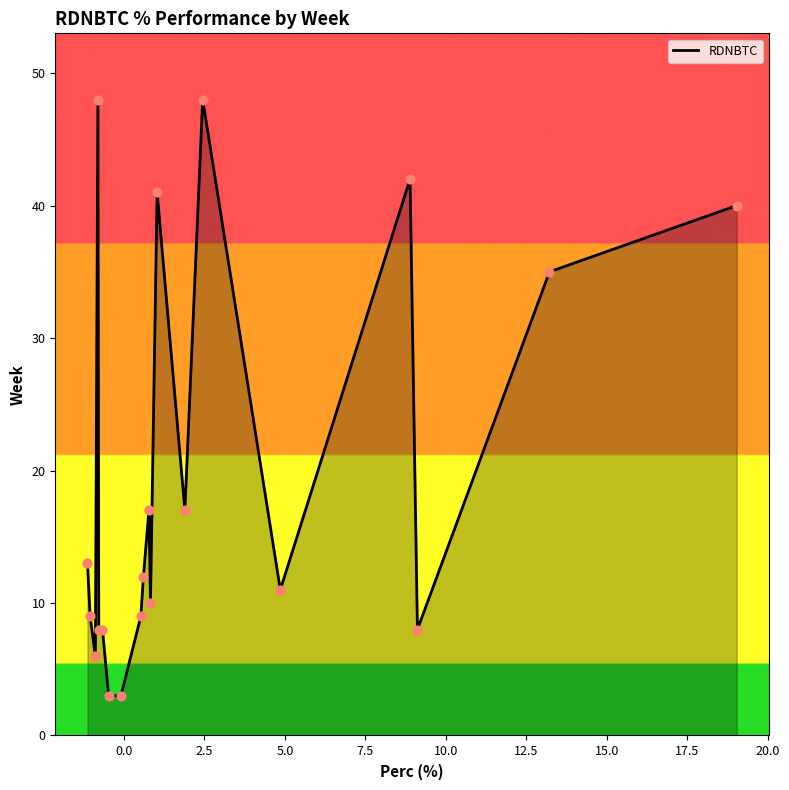

What is the smallest value displayed?

3